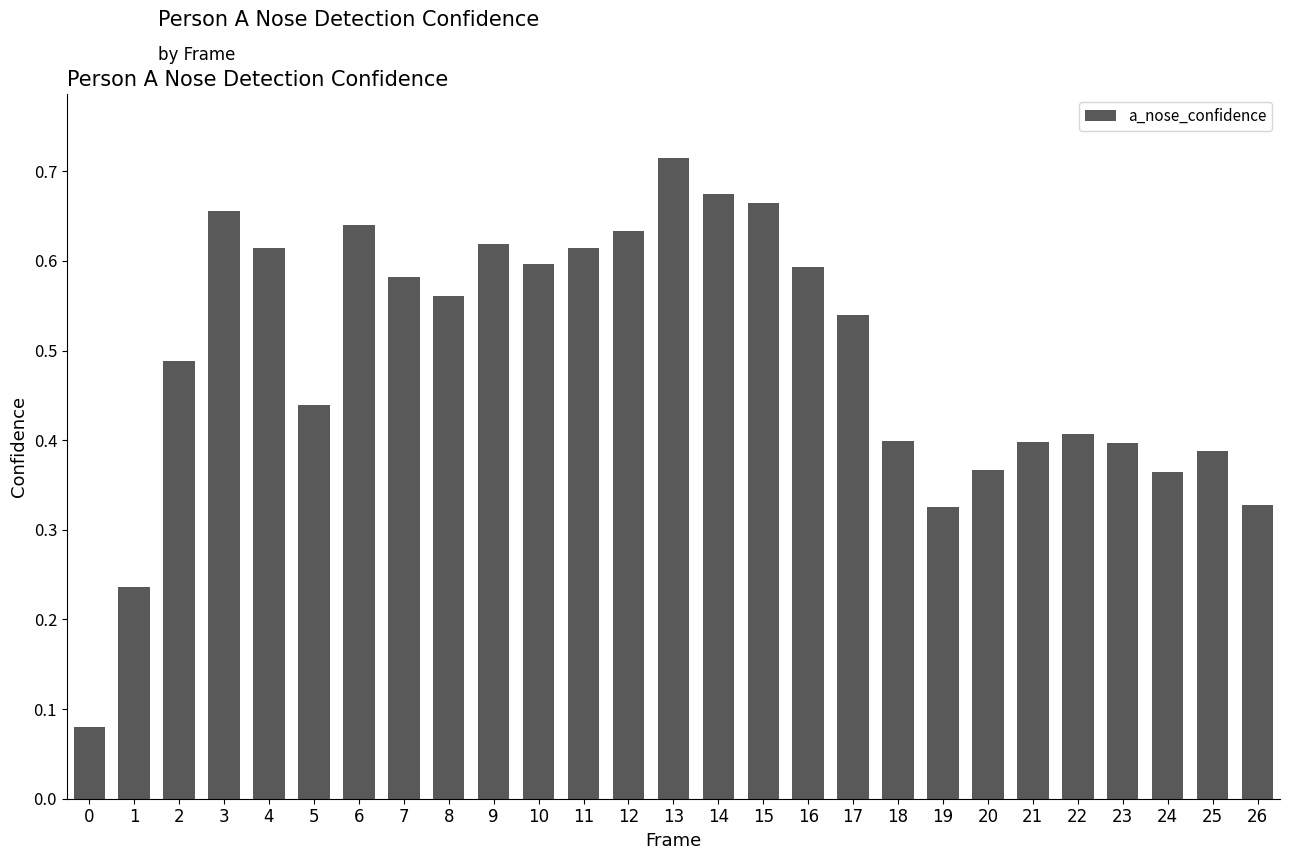

How many distinct data groups are displayed?

1